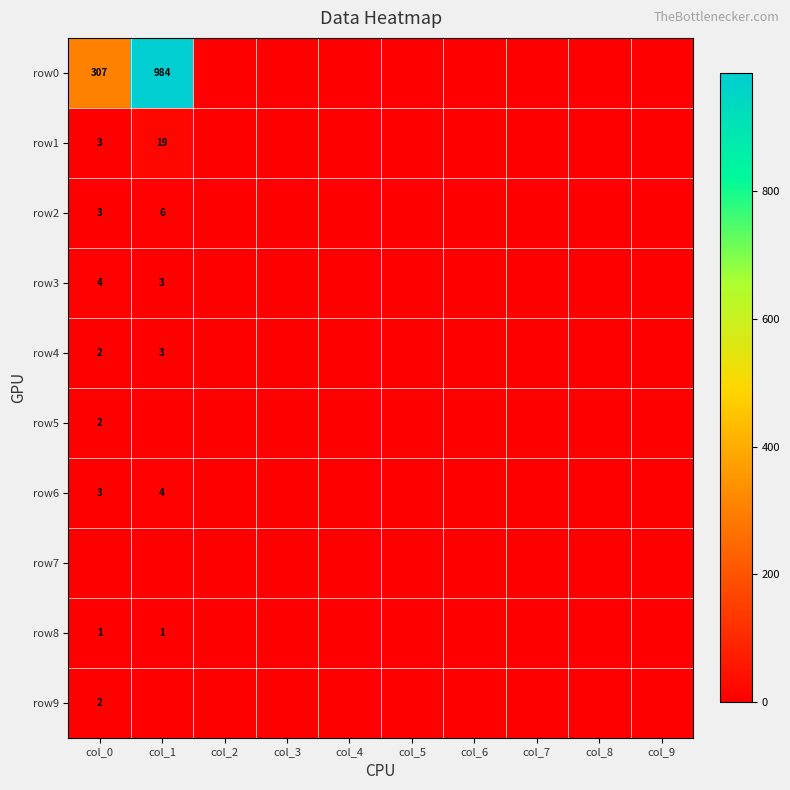

How many categories are shown in the chart?

10